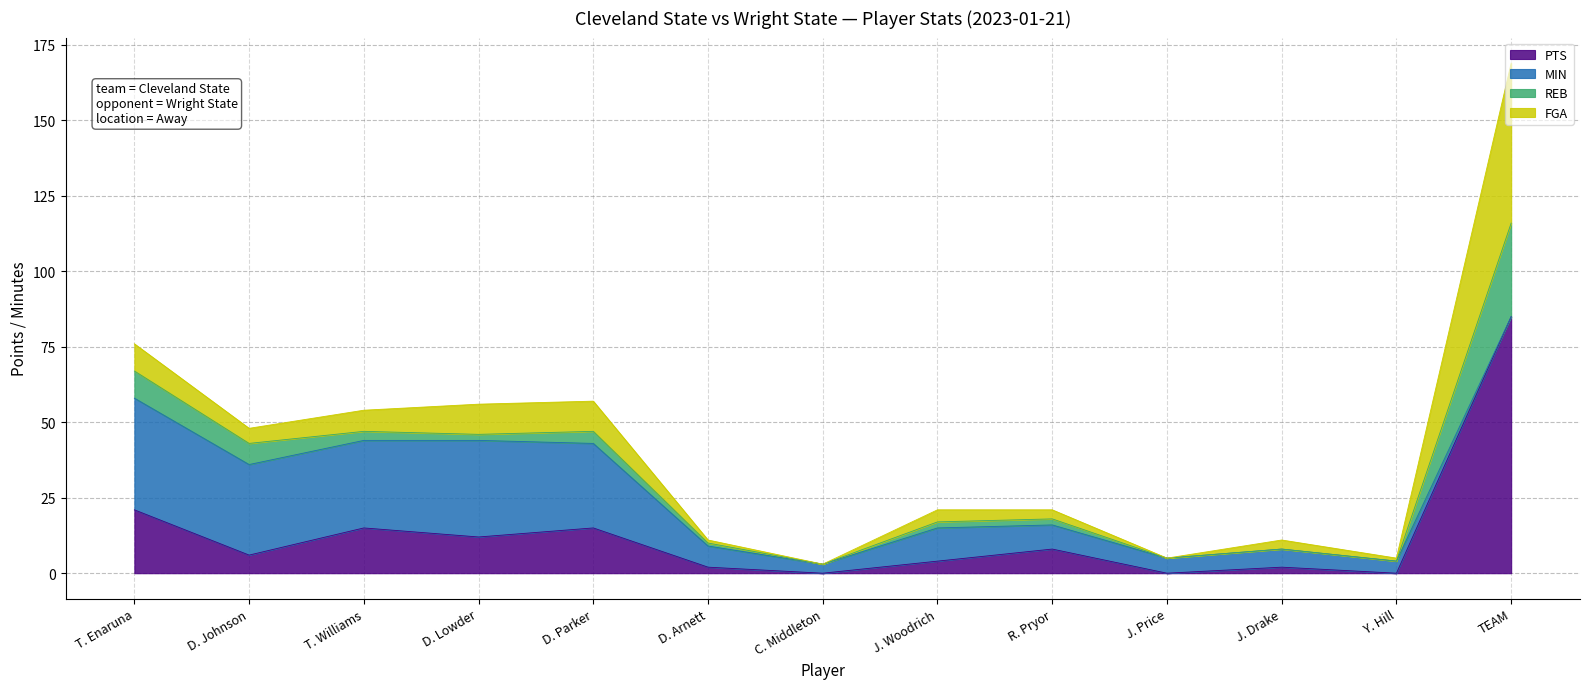

The MIN series shows 13 at D. Parker. True or false?

False